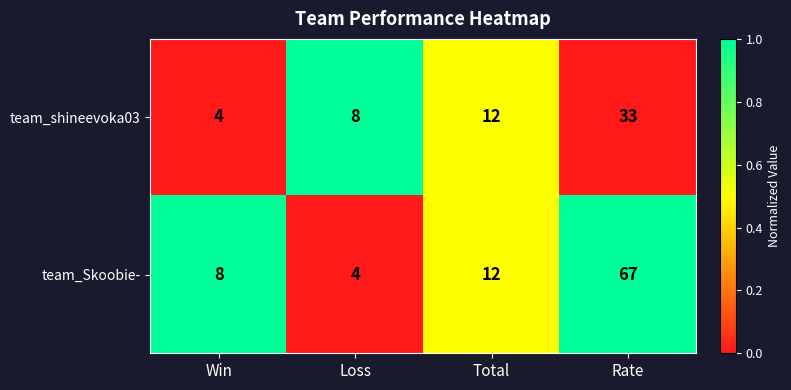

Reading left to right, what are all the values shown in this chart?

team_shineevoka03: Win=4	Loss=8	Total=12	Rate=33
team_Skoobie-: Win=8	Loss=4	Total=12	Rate=67